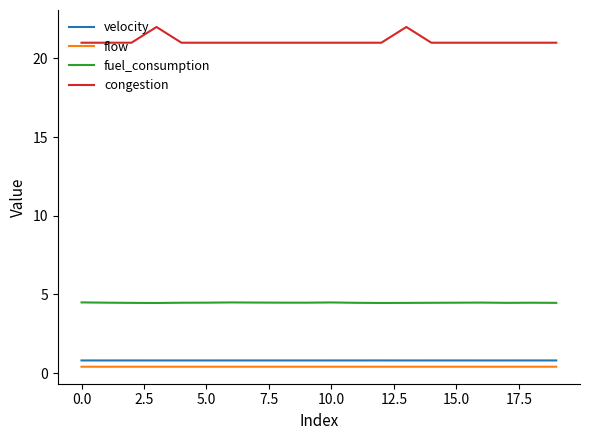

What is the maximum value for velocity?

0.8